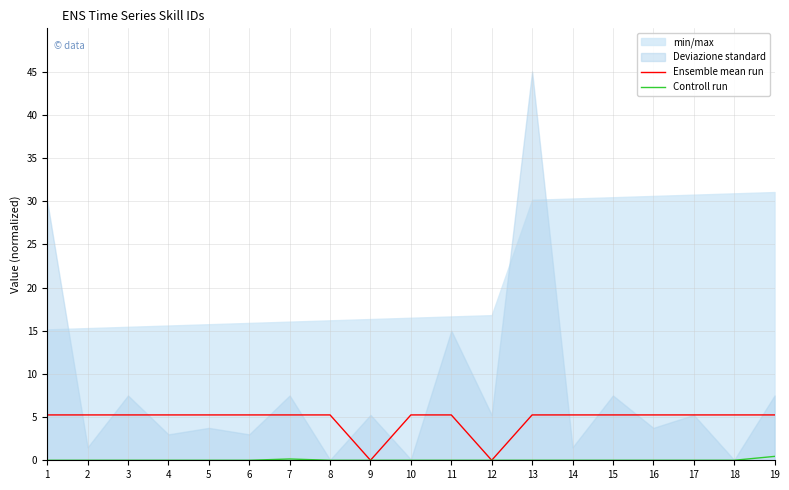

At 5, list the series in order from smallest to largest.

Controll run, Ensemble mean run